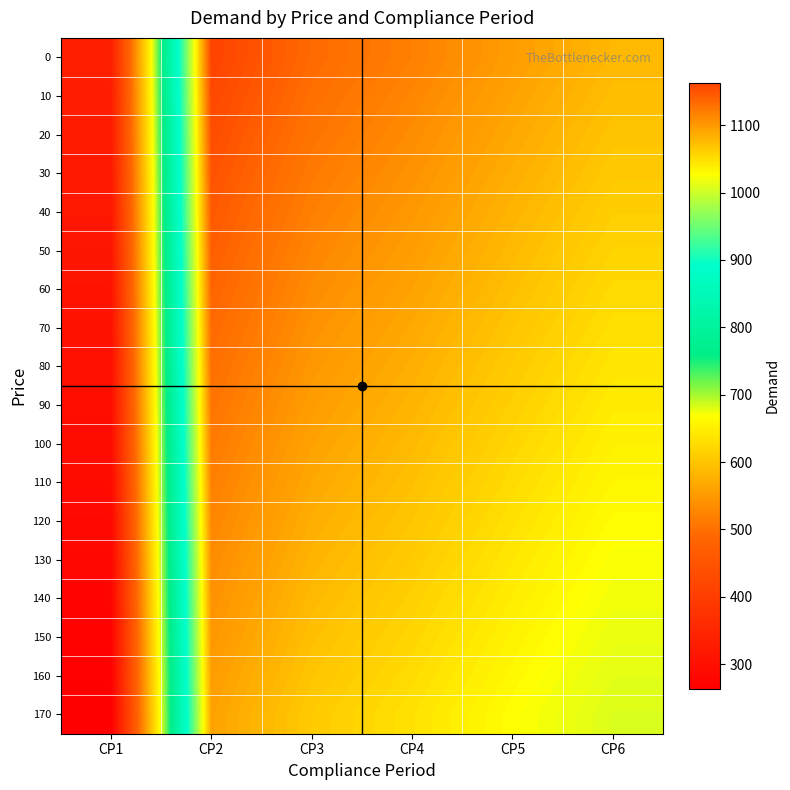

How many categories are shown in the chart?

6